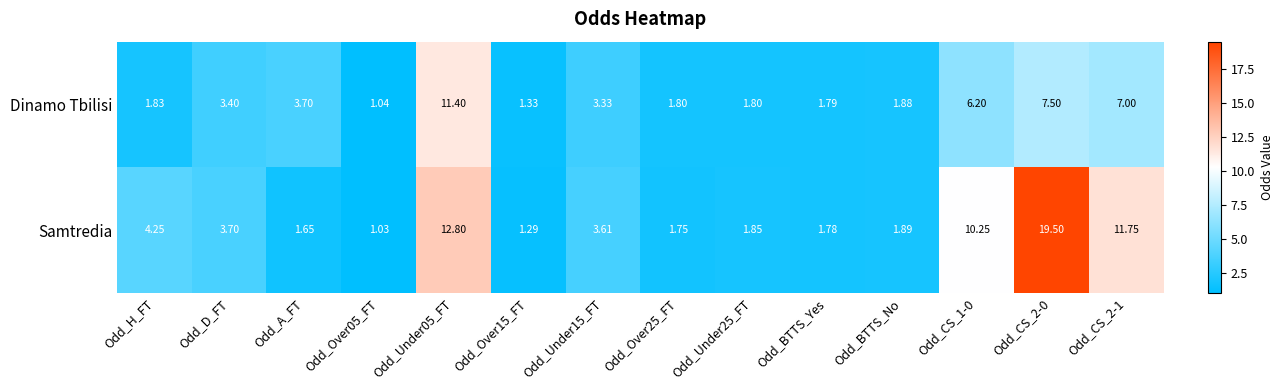

At which category is the sum across all series the highest?

Odd_CS_2-0